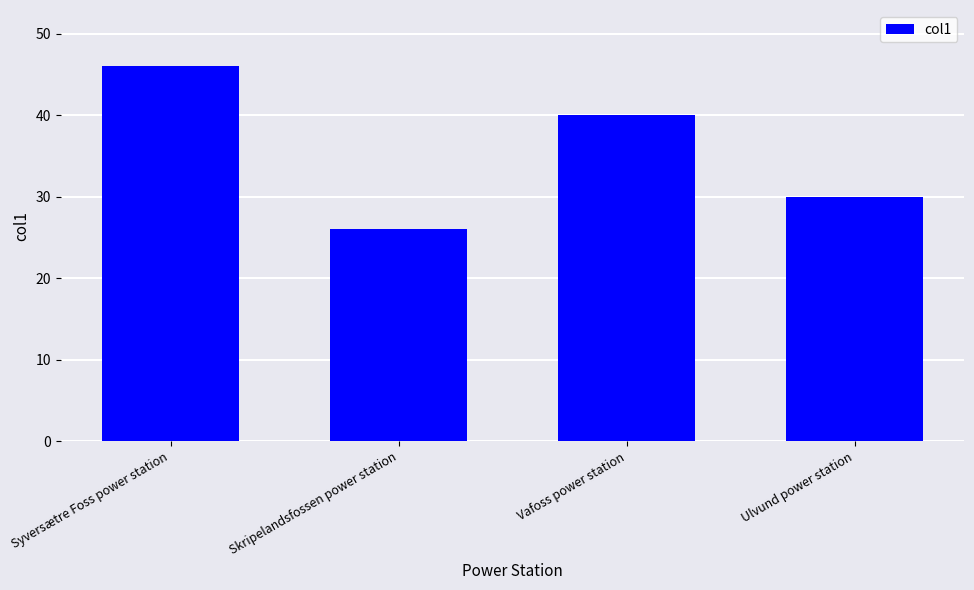

How many data points does each series have?

4